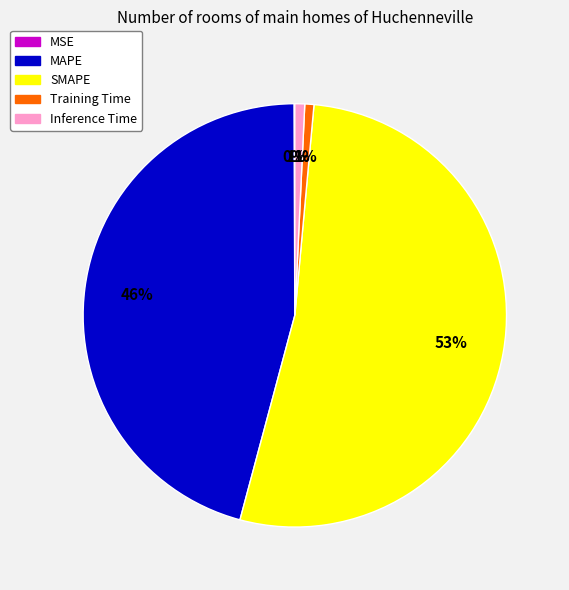

To the nearest percent, what is the difference between the MAPE and Inference Time slice percentages?

45%